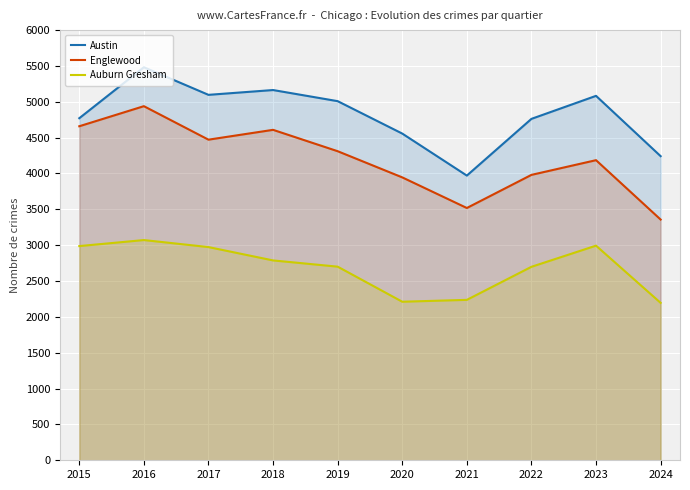

True or false: Austin and Englewood cross at least once.

False